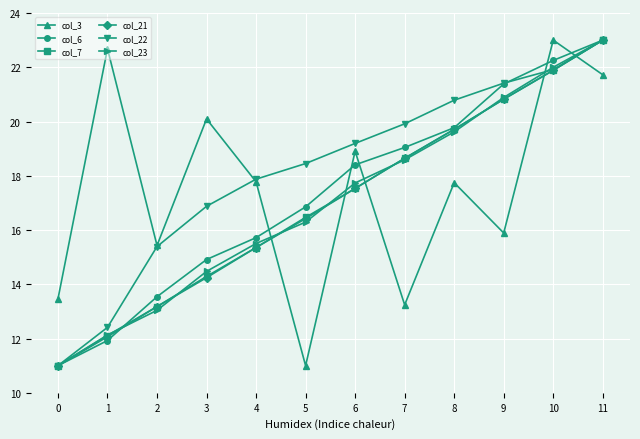

What is the greatest value displayed?

23.0